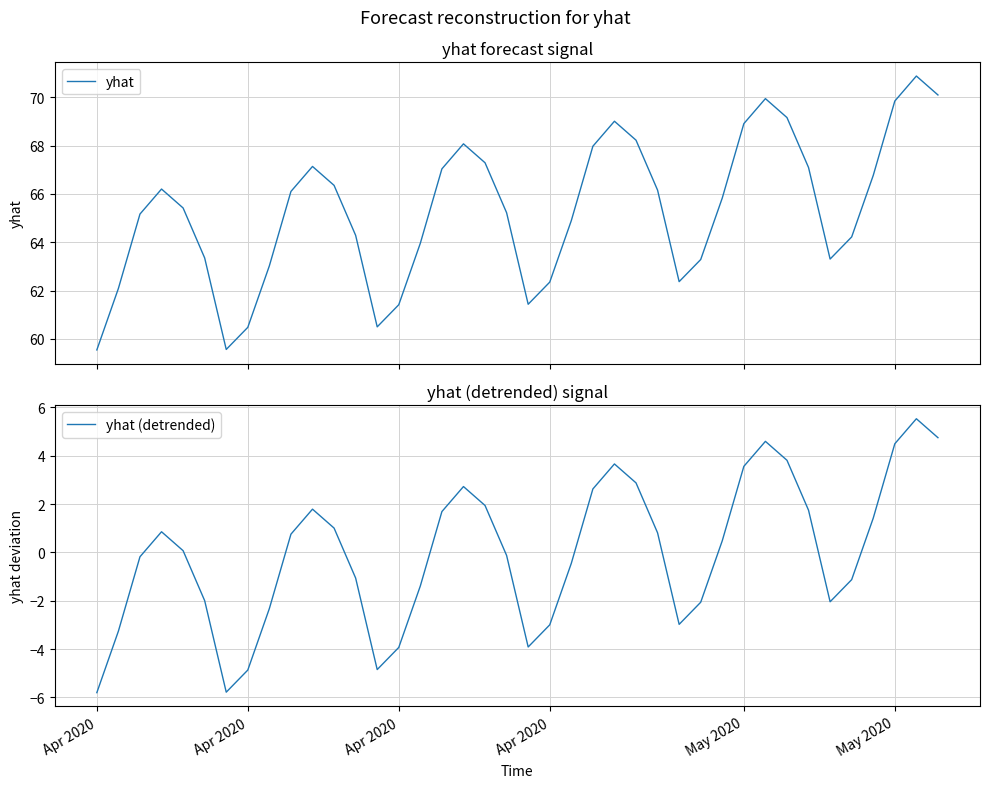

The value of yhat (detrended) at Apr 2020 is -2.0. True or false?

False